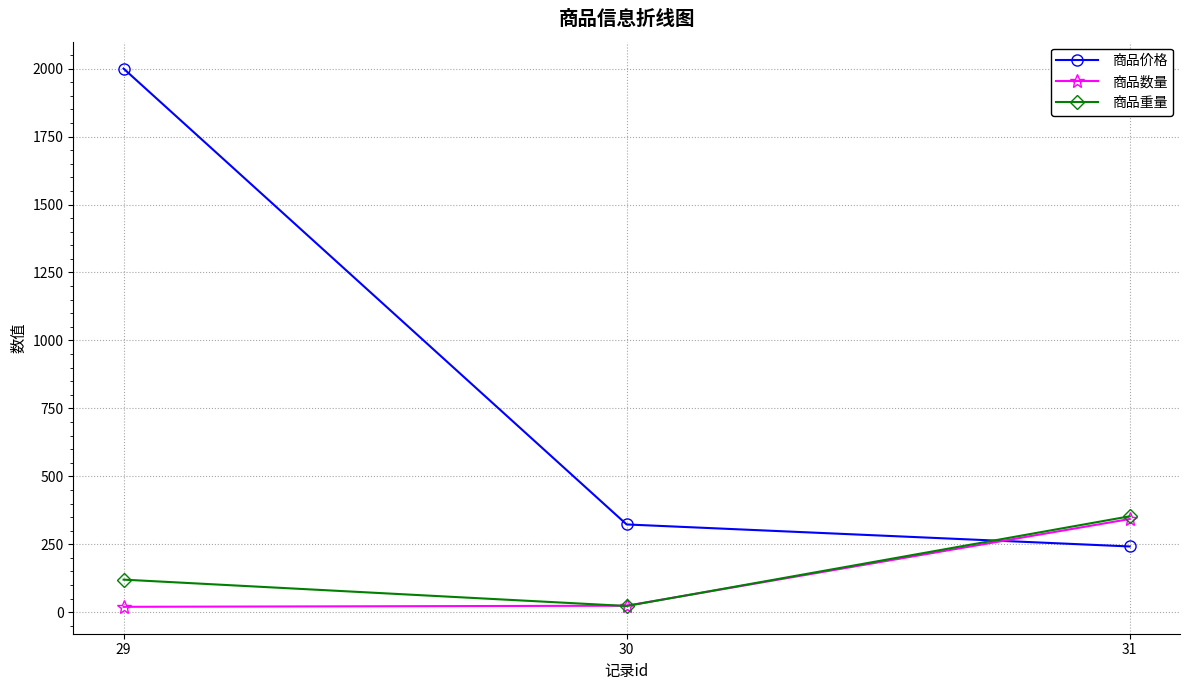

At which label is 商品重量 closest to 188?

29